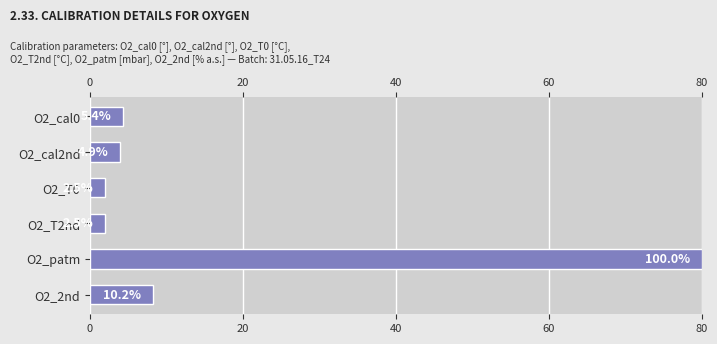

Reading left to right, transcribe all the data shown in this chart.

4.3	4.0	2.0	2.0	80.0	8.2